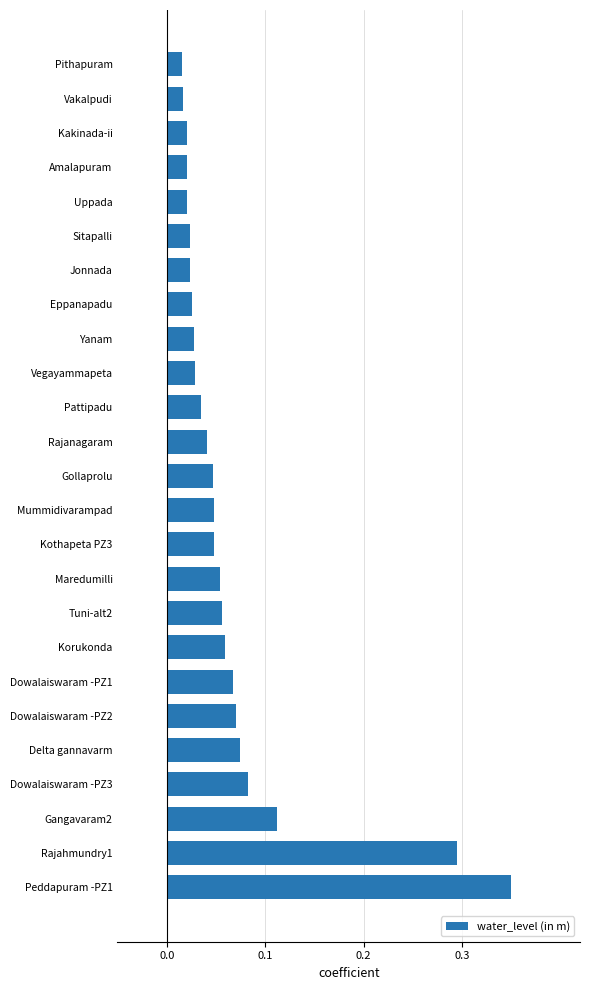

What is the sum of all values?

1.7